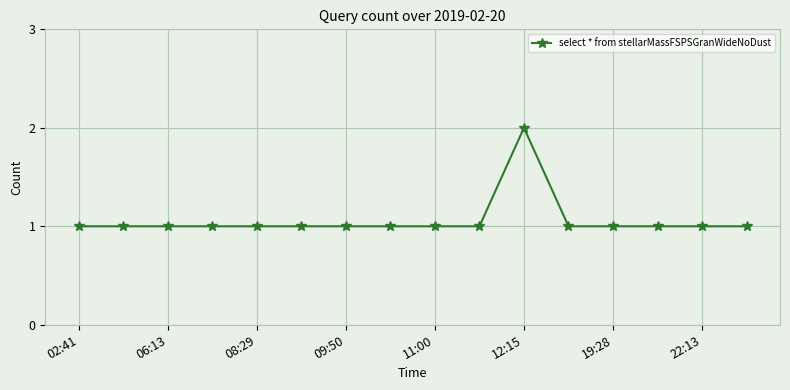

True or false: the data has more than 0 interior local peaks.

True